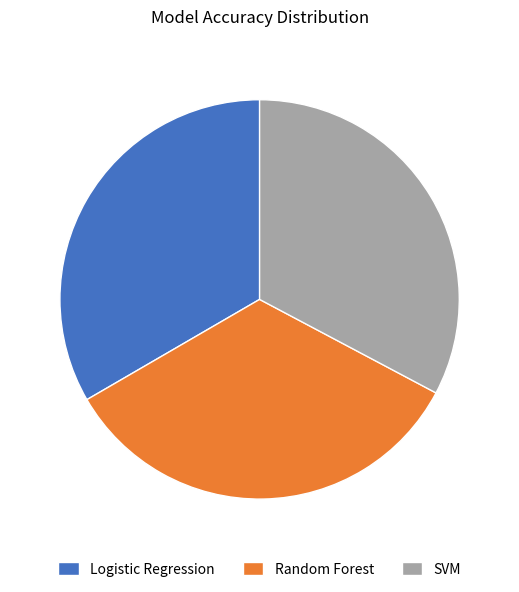

Combined, do Logistic Regression and Random Forest account for over 50%?

Yes